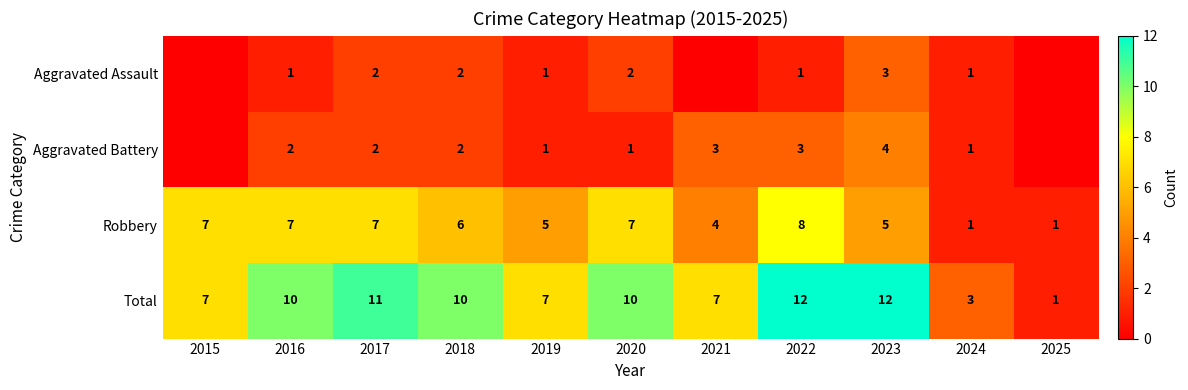

At how many categories does at least one series exceed 11?

2